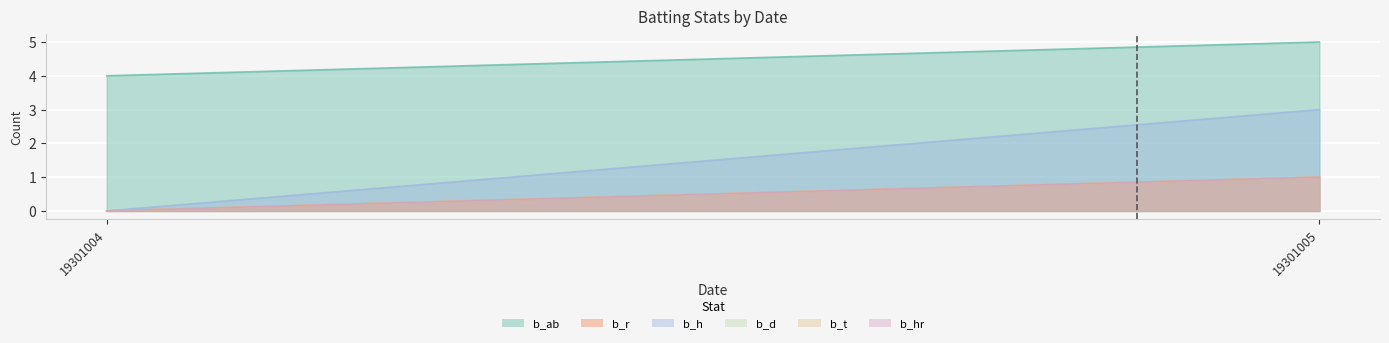

Is the value of b_h at 19301005 greater than the value of b_r at 19301005?

Yes